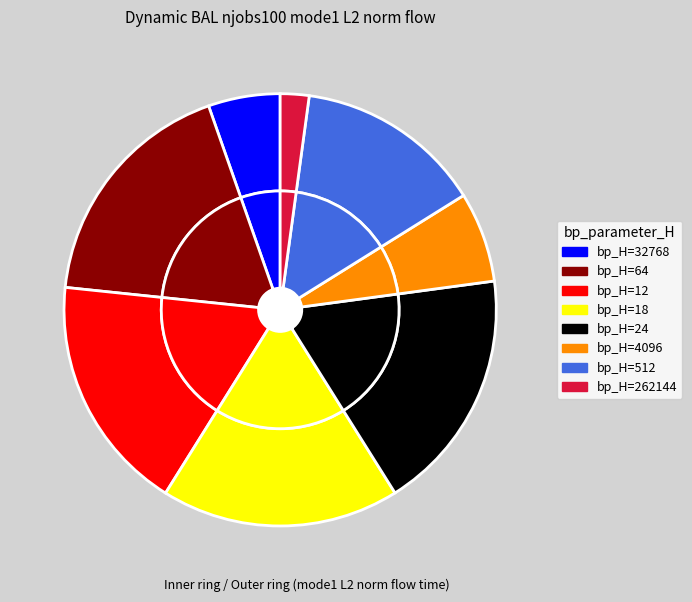

Between 32768 and 512, which is larger?

512